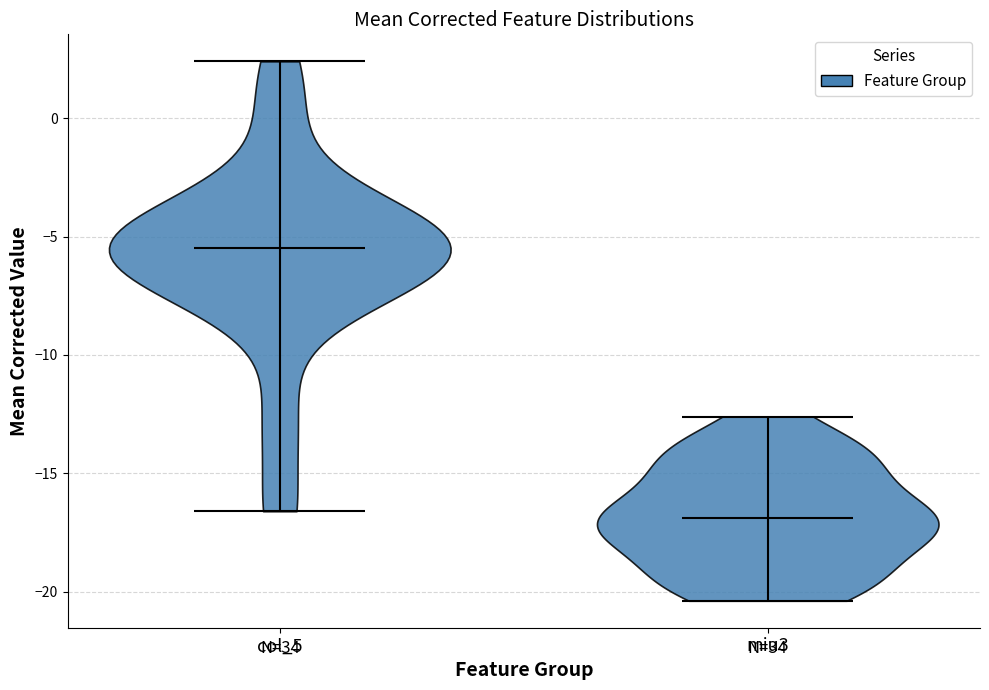

Reading left to right, read every violin against the y-axis: where its median line is, and the lowest and highest points it reaches. The values are not printed on the chart, so give them approximately, as read against the axis.

col_5: median line -5.5, lowest point -16.5, highest point 2.5
miu3: median line -17.0, lowest point -20.5, highest point -12.5